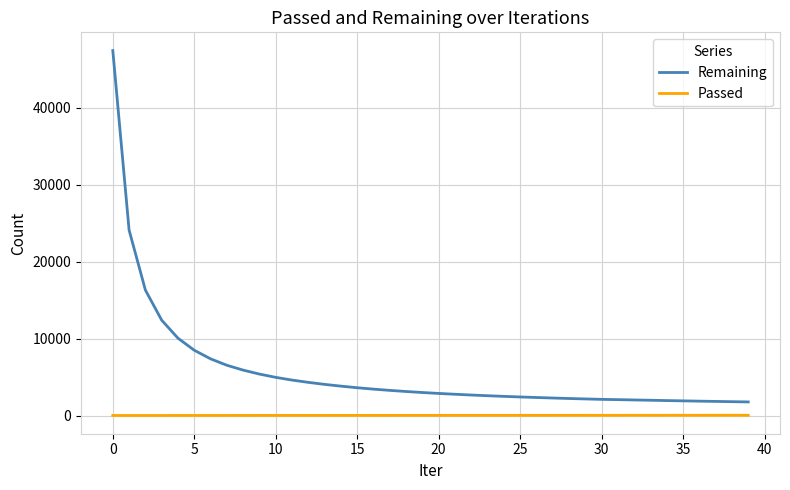

What is the difference between the maximum and minimum values in the Remaining series?

45614